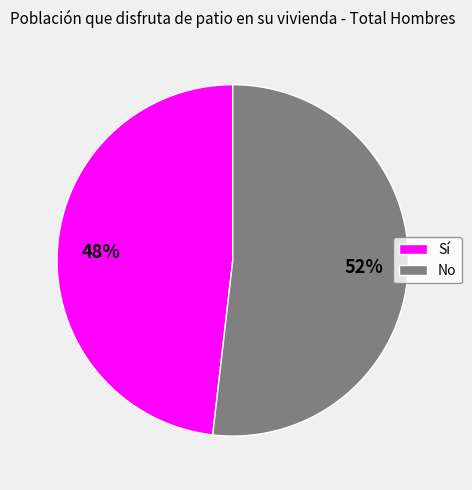

What is the ratio of the value at No to the value at Sí?

1.1